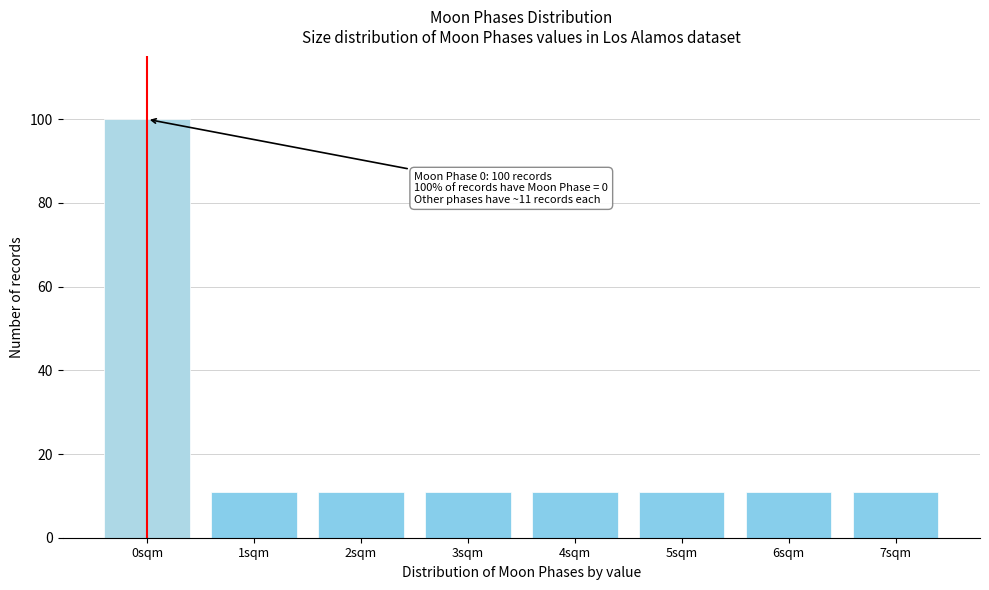

Reading left to right, transcribe all the data shown in this chart.

0sqm=100	1sqm=11	2sqm=11	3sqm=11	4sqm=11	5sqm=11	6sqm=11	7sqm=11